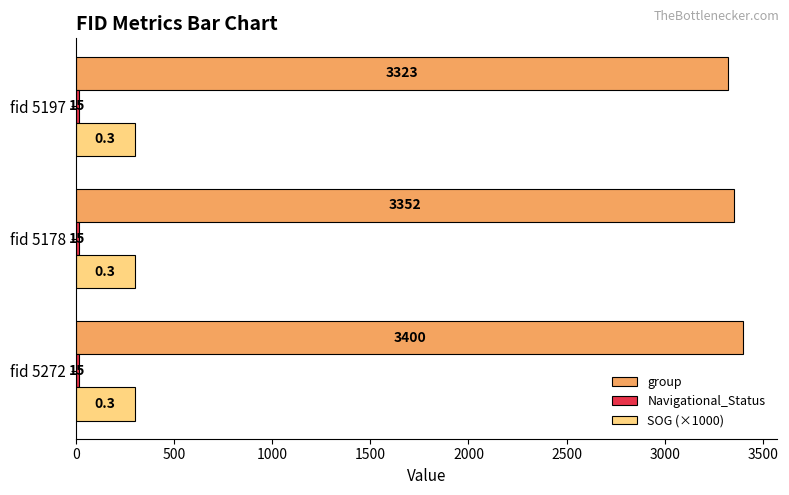

What is the maximum value shown in the chart?

3400